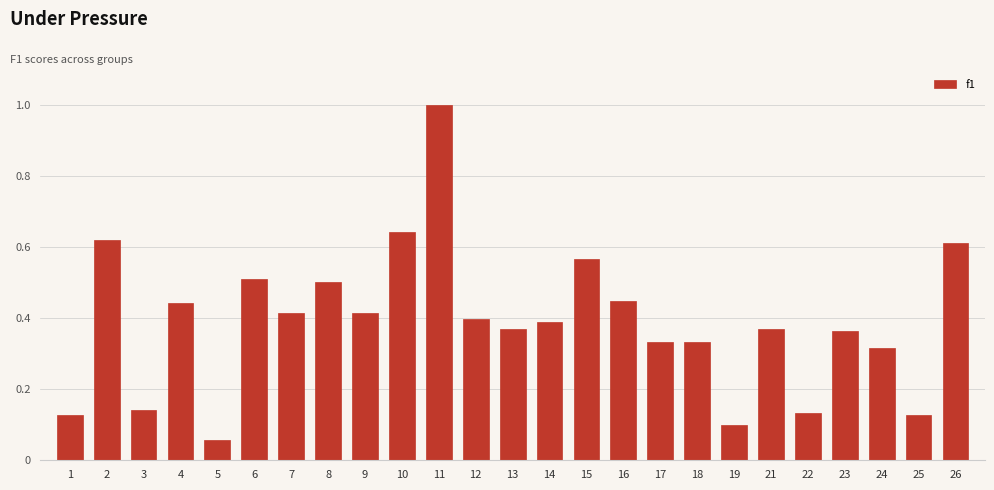

What is the sum of all values?

9.7